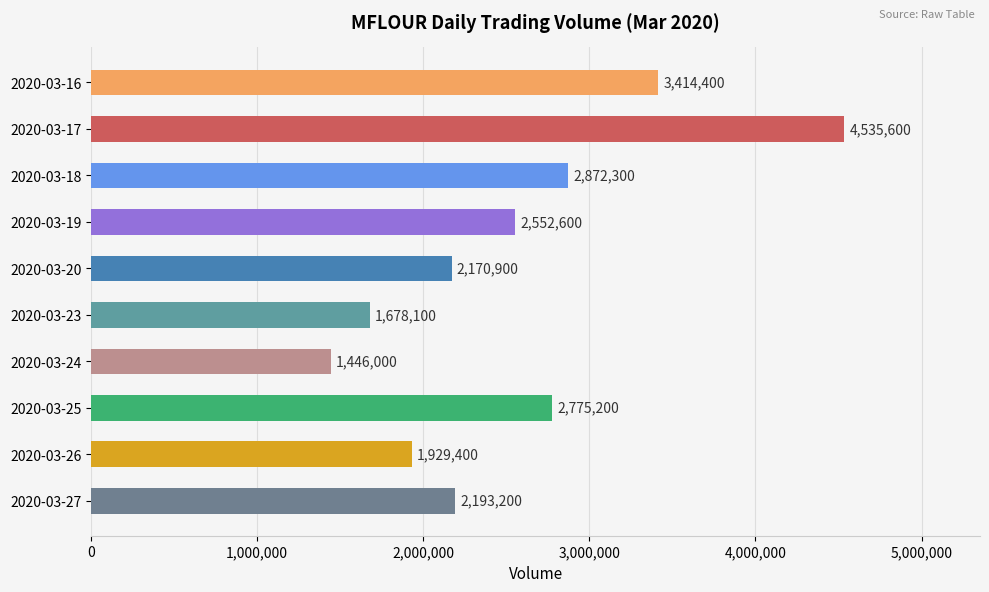

How many bars are there in total?

10